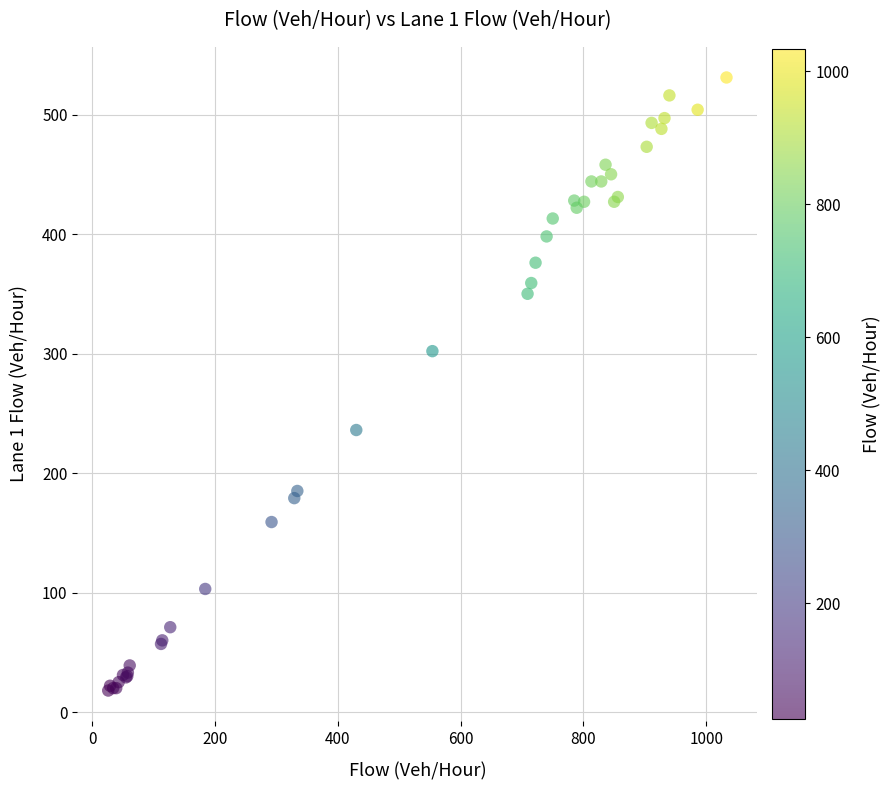

What Y value in the scatter plot is closest to 274?

302